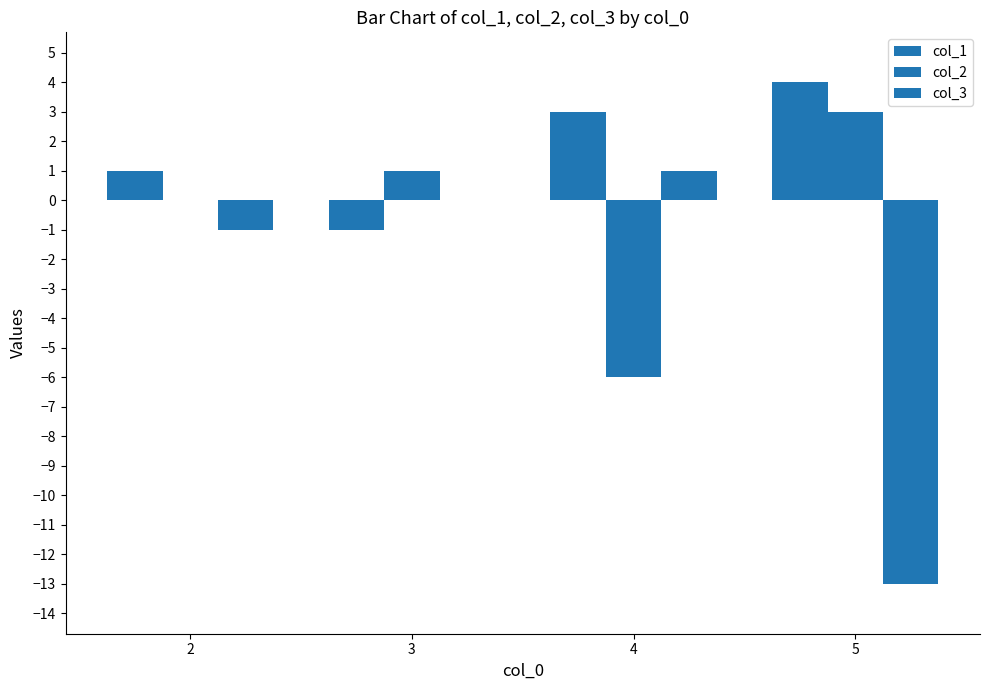

Are the bars grouped side by side (vs. stacked)?

Yes